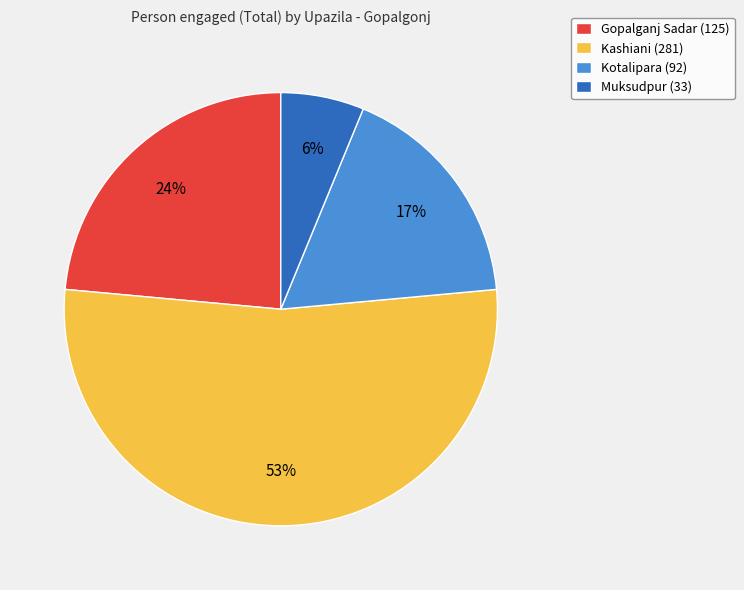

To the nearest percent, what is the difference between the largest and smallest slice percentages?

47%